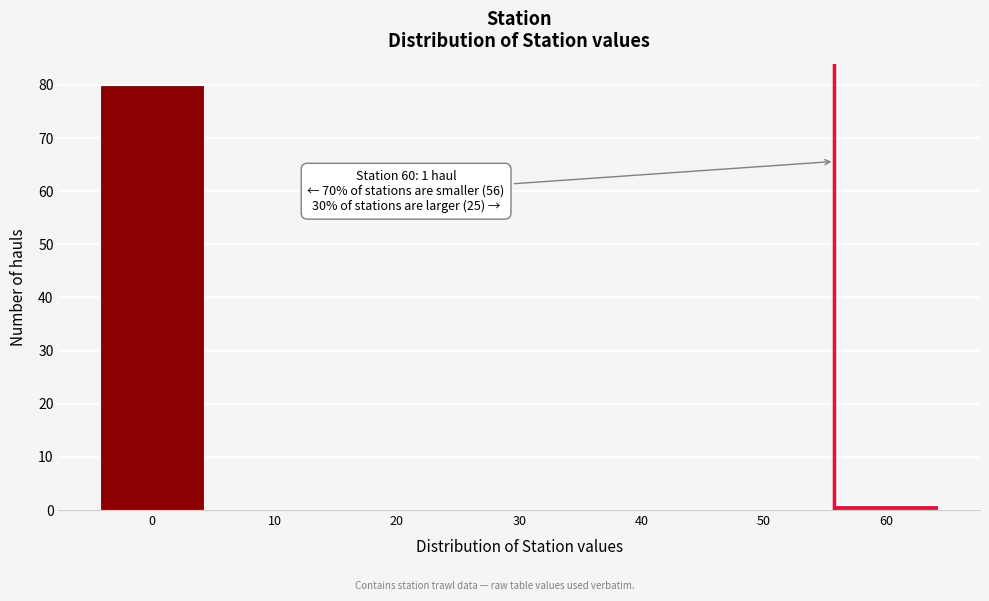

Reading left to right, transcribe all the data shown in this chart.

0=80	10=0	20=0	30=0	40=0	50=0	60=1